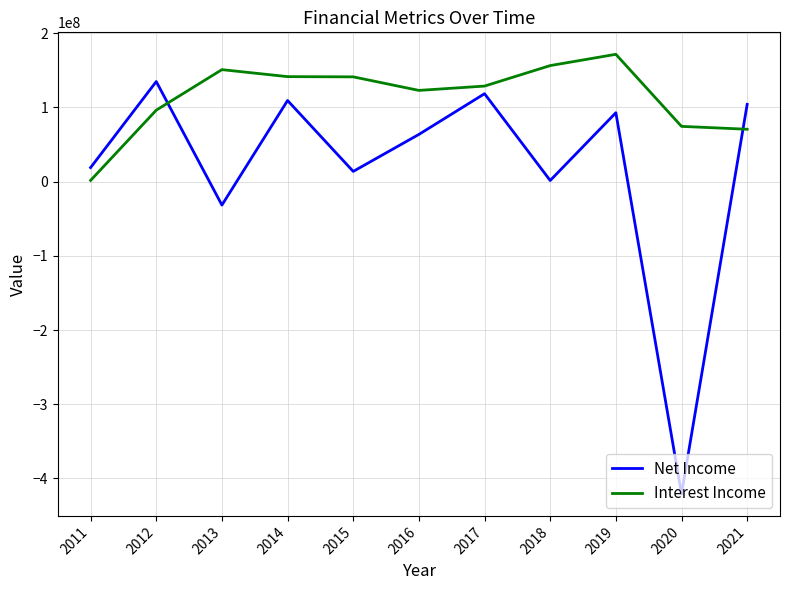

The value of Net Income at 2015 is 13818537. True or false?

True